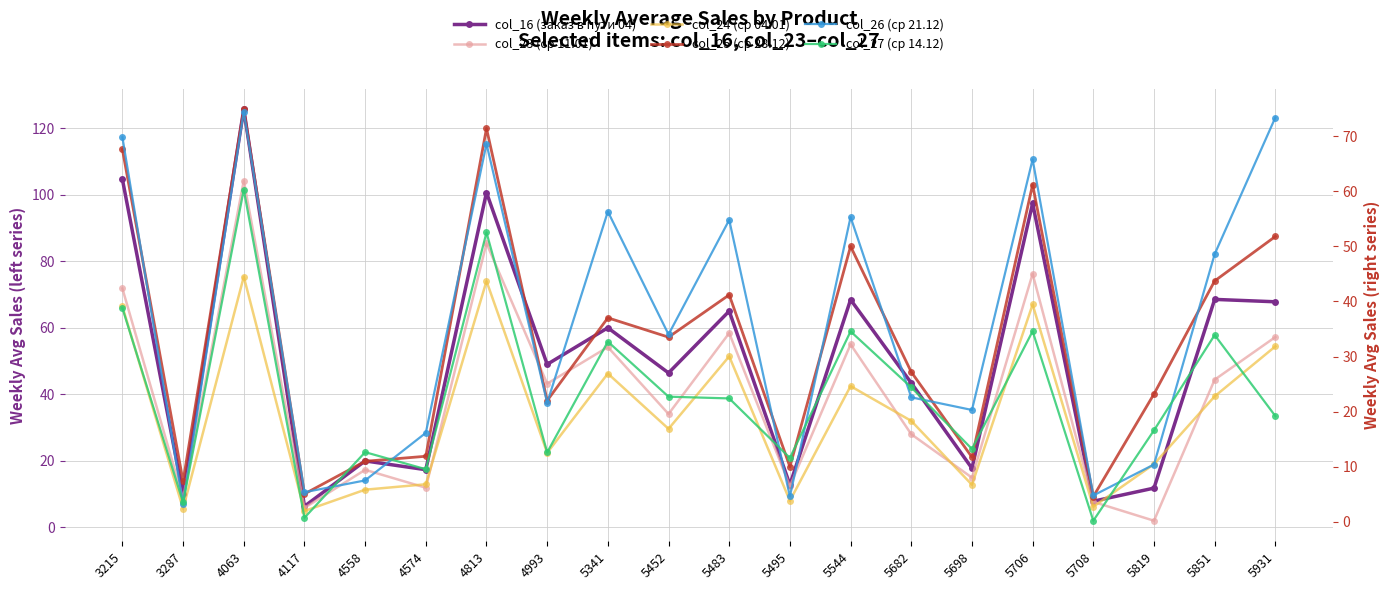

At which label does col_16 (заказ в пути 04) reach its minimum?

4117